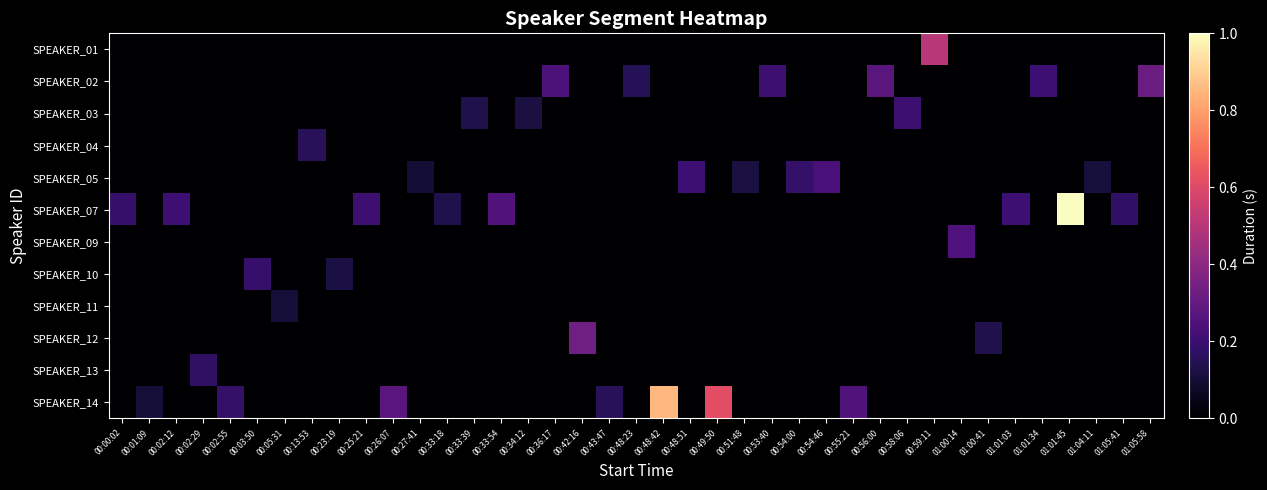

Reading left to right, what are all the values shown in this chart?

row_0: 00:00:02=0.0	00:01:09=0.0	00:02:12=0.0	00:02:29=0.0	00:02:55=0.0	00:03:50=0.0	00:05:31=0.0	00:13:53=0.0	00:23:19=0.0	00:25:21=0.0	00:26:07=0.0	00:27:41=0.0	00:33:18=0.0	00:33:39=0.0	00:33:54=0.0	00:34:12=0.0	00:36:17=0.0	00:42:16=0.0	00:43:47=0.0	00:48:23=0.0	00:48:42=0.0	00:48:51=0.0	00:49:50=0.0	00:51:48=0.0	00:53:40=0.0	00:54:00=0.0	00:54:46=0.0	00:55:21=0.0	00:56:00=0.0	00:58:06=0.0	00:59:11=0.5	01:00:14=0.0	01:00:41=0.0	01:01:03=0.0	01:01:34=0.0	01:01:45=0.0	01:04:11=0.0	01:05:41=0.0	01:05:58=0.0
row_1: 00:00:02=0.0	00:01:09=0.0	00:02:12=0.0	00:02:29=0.0	00:02:55=0.0	00:03:50=0.0	00:05:31=0.0	00:13:53=0.0	00:23:19=0.0	00:25:21=0.0	00:26:07=0.0	00:27:41=0.0	00:33:18=0.0	00:33:39=0.0	00:33:54=0.0	00:34:12=0.0	00:36:17=0.2	00:42:16=0.0	00:43:47=0.0	00:48:23=0.2	00:48:42=0.0	00:48:51=0.0	00:49:50=0.0	00:51:48=0.0	00:53:40=0.2	00:54:00=0.0	00:54:46=0.0	00:55:21=0.0	00:56:00=0.3	00:58:06=0.0	00:59:11=0.0	01:00:14=0.0	01:00:41=0.0	01:01:03=0.0	01:01:34=0.2	01:01:45=0.0	01:04:11=0.0	01:05:41=0.0	01:05:58=0.3
row_2: 00:00:02=0.0	00:01:09=0.0	00:02:12=0.0	00:02:29=0.0	00:02:55=0.0	00:03:50=0.0	00:05:31=0.0	00:13:53=0.0	00:23:19=0.0	00:25:21=0.0	00:26:07=0.0	00:27:41=0.0	00:33:18=0.0	00:33:39=0.1	00:33:54=0.0	00:34:12=0.1	00:36:17=0.0	00:42:16=0.0	00:43:47=0.0	00:48:23=0.0	00:48:42=0.0	00:48:51=0.0	00:49:50=0.0	00:51:48=0.0	00:53:40=0.0	00:54:00=0.0	00:54:46=0.0	00:55:21=0.0	00:56:00=0.0	00:58:06=0.2	00:59:11=0.0	01:00:14=0.0	01:00:41=0.0	01:01:03=0.0	01:01:34=0.0	01:01:45=0.0	01:04:11=0.0	01:05:41=0.0	01:05:58=0.0
row_3: 00:00:02=0.0	00:01:09=0.0	00:02:12=0.0	00:02:29=0.0	00:02:55=0.0	00:03:50=0.0	00:05:31=0.0	00:13:53=0.2	00:23:19=0.0	00:25:21=0.0	00:26:07=0.0	00:27:41=0.0	00:33:18=0.0	00:33:39=0.0	00:33:54=0.0	00:34:12=0.0	00:36:17=0.0	00:42:16=0.0	00:43:47=0.0	00:48:23=0.0	00:48:42=0.0	00:48:51=0.0	00:49:50=0.0	00:51:48=0.0	00:53:40=0.0	00:54:00=0.0	00:54:46=0.0	00:55:21=0.0	00:56:00=0.0	00:58:06=0.0	00:59:11=0.0	01:00:14=0.0	01:00:41=0.0	01:01:03=0.0	01:01:34=0.0	01:01:45=0.0	01:04:11=0.0	01:05:41=0.0	01:05:58=0.0
row_4: 00:00:02=0.0	00:01:09=0.0	00:02:12=0.0	00:02:29=0.0	00:02:55=0.0	00:03:50=0.0	00:05:31=0.0	00:13:53=0.0	00:23:19=0.0	00:25:21=0.0	00:26:07=0.0	00:27:41=0.1	00:33:18=0.0	00:33:39=0.0	00:33:54=0.0	00:34:12=0.0	00:36:17=0.0	00:42:16=0.0	00:43:47=0.0	00:48:23=0.0	00:48:42=0.0	00:48:51=0.2	00:49:50=0.0	00:51:48=0.1	00:53:40=0.0	00:54:00=0.2	00:54:46=0.2	00:55:21=0.0	00:56:00=0.0	00:58:06=0.0	00:59:11=0.0	01:00:14=0.0	01:00:41=0.0	01:01:03=0.0	01:01:34=0.0	01:01:45=0.0	01:04:11=0.1	01:05:41=0.0	01:05:58=0.0
row_5: 00:00:02=0.2	00:01:09=0.0	00:02:12=0.2	00:02:29=0.0	00:02:55=0.0	00:03:50=0.0	00:05:31=0.0	00:13:53=0.0	00:23:19=0.0	00:25:21=0.2	00:26:07=0.0	00:27:41=0.0	00:33:18=0.1	00:33:39=0.0	00:33:54=0.3	00:34:12=0.0	00:36:17=0.0	00:42:16=0.0	00:43:47=0.0	00:48:23=0.0	00:48:42=0.0	00:48:51=0.0	00:49:50=0.0	00:51:48=0.0	00:53:40=0.0	00:54:00=0.0	00:54:46=0.0	00:55:21=0.0	00:56:00=0.0	00:58:06=0.0	00:59:11=0.0	01:00:14=0.0	01:00:41=0.0	01:01:03=0.2	01:01:34=0.0	01:01:45=1.0	01:04:11=0.0	01:05:41=0.2	01:05:58=0.0
row_6: 00:00:02=0.0	00:01:09=0.0	00:02:12=0.0	00:02:29=0.0	00:02:55=0.0	00:03:50=0.0	00:05:31=0.0	00:13:53=0.0	00:23:19=0.0	00:25:21=0.0	00:26:07=0.0	00:27:41=0.0	00:33:18=0.0	00:33:39=0.0	00:33:54=0.0	00:34:12=0.0	00:36:17=0.0	00:42:16=0.0	00:43:47=0.0	00:48:23=0.0	00:48:42=0.0	00:48:51=0.0	00:49:50=0.0	00:51:48=0.0	00:53:40=0.0	00:54:00=0.0	00:54:46=0.0	00:55:21=0.0	00:56:00=0.0	00:58:06=0.0	00:59:11=0.0	01:00:14=0.2	01:00:41=0.0	01:01:03=0.0	01:01:34=0.0	01:01:45=0.0	01:04:11=0.0	01:05:41=0.0	01:05:58=0.0
row_7: 00:00:02=0.0	00:01:09=0.0	00:02:12=0.0	00:02:29=0.0	00:02:55=0.0	00:03:50=0.2	00:05:31=0.0	00:13:53=0.0	00:23:19=0.1	00:25:21=0.0	00:26:07=0.0	00:27:41=0.0	00:33:18=0.0	00:33:39=0.0	00:33:54=0.0	00:34:12=0.0	00:36:17=0.0	00:42:16=0.0	00:43:47=0.0	00:48:23=0.0	00:48:42=0.0	00:48:51=0.0	00:49:50=0.0	00:51:48=0.0	00:53:40=0.0	00:54:00=0.0	00:54:46=0.0	00:55:21=0.0	00:56:00=0.0	00:58:06=0.0	00:59:11=0.0	01:00:14=0.0	01:00:41=0.0	01:01:03=0.0	01:01:34=0.0	01:01:45=0.0	01:04:11=0.0	01:05:41=0.0	01:05:58=0.0
row_8: 00:00:02=0.0	00:01:09=0.0	00:02:12=0.0	00:02:29=0.0	00:02:55=0.0	00:03:50=0.0	00:05:31=0.1	00:13:53=0.0	00:23:19=0.0	00:25:21=0.0	00:26:07=0.0	00:27:41=0.0	00:33:18=0.0	00:33:39=0.0	00:33:54=0.0	00:34:12=0.0	00:36:17=0.0	00:42:16=0.0	00:43:47=0.0	00:48:23=0.0	00:48:42=0.0	00:48:51=0.0	00:49:50=0.0	00:51:48=0.0	00:53:40=0.0	00:54:00=0.0	00:54:46=0.0	00:55:21=0.0	00:56:00=0.0	00:58:06=0.0	00:59:11=0.0	01:00:14=0.0	01:00:41=0.0	01:01:03=0.0	01:01:34=0.0	01:01:45=0.0	01:04:11=0.0	01:05:41=0.0	01:05:58=0.0
row_9: 00:00:02=0.0	00:01:09=0.0	00:02:12=0.0	00:02:29=0.0	00:02:55=0.0	00:03:50=0.0	00:05:31=0.0	00:13:53=0.0	00:23:19=0.0	00:25:21=0.0	00:26:07=0.0	00:27:41=0.0	00:33:18=0.0	00:33:39=0.0	00:33:54=0.0	00:34:12=0.0	00:36:17=0.0	00:42:16=0.3	00:43:47=0.0	00:48:23=0.0	00:48:42=0.0	00:48:51=0.0	00:49:50=0.0	00:51:48=0.0	00:53:40=0.0	00:54:00=0.0	00:54:46=0.0	00:55:21=0.0	00:56:00=0.0	00:58:06=0.0	00:59:11=0.0	01:00:14=0.0	01:00:41=0.1	01:01:03=0.0	01:01:34=0.0	01:01:45=0.0	01:04:11=0.0	01:05:41=0.0	01:05:58=0.0
row_10: 00:00:02=0.0	00:01:09=0.0	00:02:12=0.0	00:02:29=0.2	00:02:55=0.0	00:03:50=0.0	00:05:31=0.0	00:13:53=0.0	00:23:19=0.0	00:25:21=0.0	00:26:07=0.0	00:27:41=0.0	00:33:18=0.0	00:33:39=0.0	00:33:54=0.0	00:34:12=0.0	00:36:17=0.0	00:42:16=0.0	00:43:47=0.0	00:48:23=0.0	00:48:42=0.0	00:48:51=0.0	00:49:50=0.0	00:51:48=0.0	00:53:40=0.0	00:54:00=0.0	00:54:46=0.0	00:55:21=0.0	00:56:00=0.0	00:58:06=0.0	00:59:11=0.0	01:00:14=0.0	01:00:41=0.0	01:01:03=0.0	01:01:34=0.0	01:01:45=0.0	01:04:11=0.0	01:05:41=0.0	01:05:58=0.0
row_11: 00:00:02=0.0	00:01:09=0.1	00:02:12=0.0	00:02:29=0.0	00:02:55=0.2	00:03:50=0.0	00:05:31=0.0	00:13:53=0.0	00:23:19=0.0	00:25:21=0.0	00:26:07=0.3	00:27:41=0.0	00:33:18=0.0	00:33:39=0.0	00:33:54=0.0	00:34:12=0.0	00:36:17=0.0	00:42:16=0.0	00:43:47=0.2	00:48:23=0.0	00:48:42=0.8	00:48:51=0.0	00:49:50=0.6	00:51:48=0.0	00:53:40=0.0	00:54:00=0.0	00:54:46=0.0	00:55:21=0.3	00:56:00=0.0	00:58:06=0.0	00:59:11=0.0	01:00:14=0.0	01:00:41=0.0	01:01:03=0.0	01:01:34=0.0	01:01:45=0.0	01:04:11=0.0	01:05:41=0.0	01:05:58=0.0